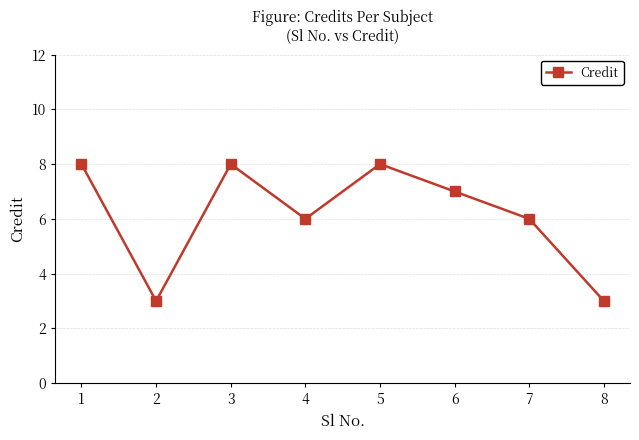

True or false: the data shows 7 at 6.

True